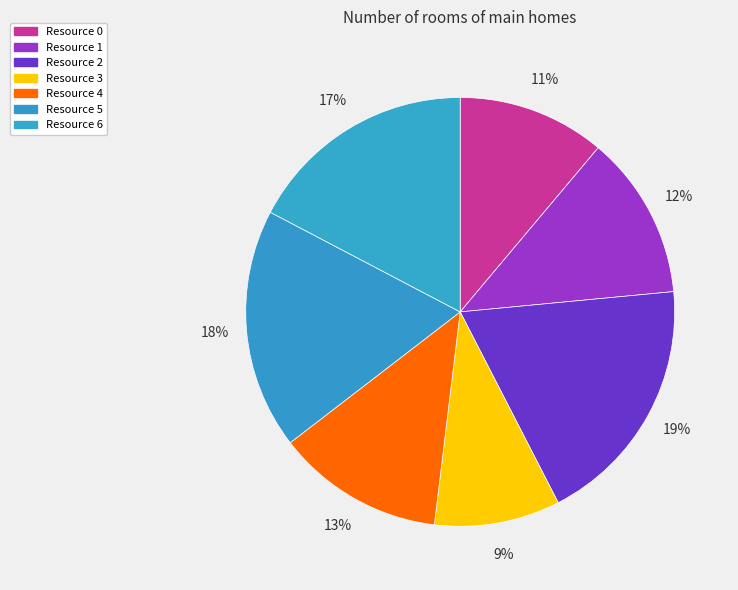

How many slices are in this pie chart?

7